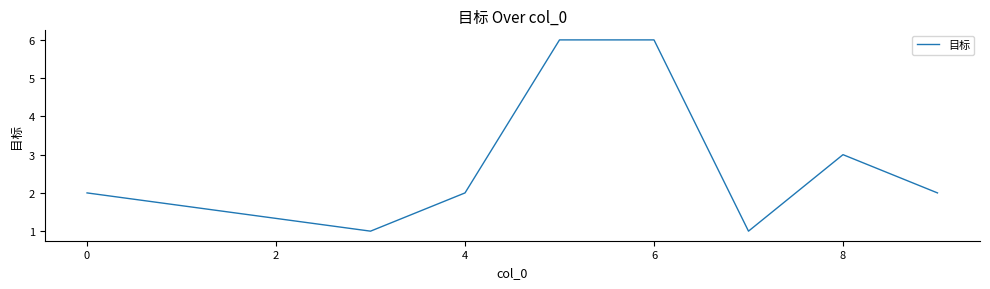

True or false: there are more than 2 points higher than both neighbors.

False